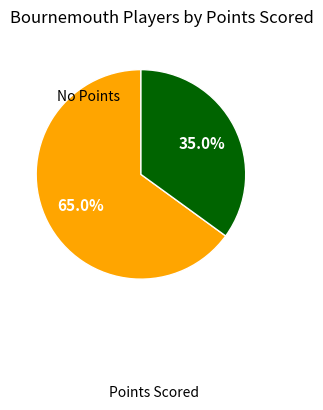

Is there a majority slice in this chart?

Yes